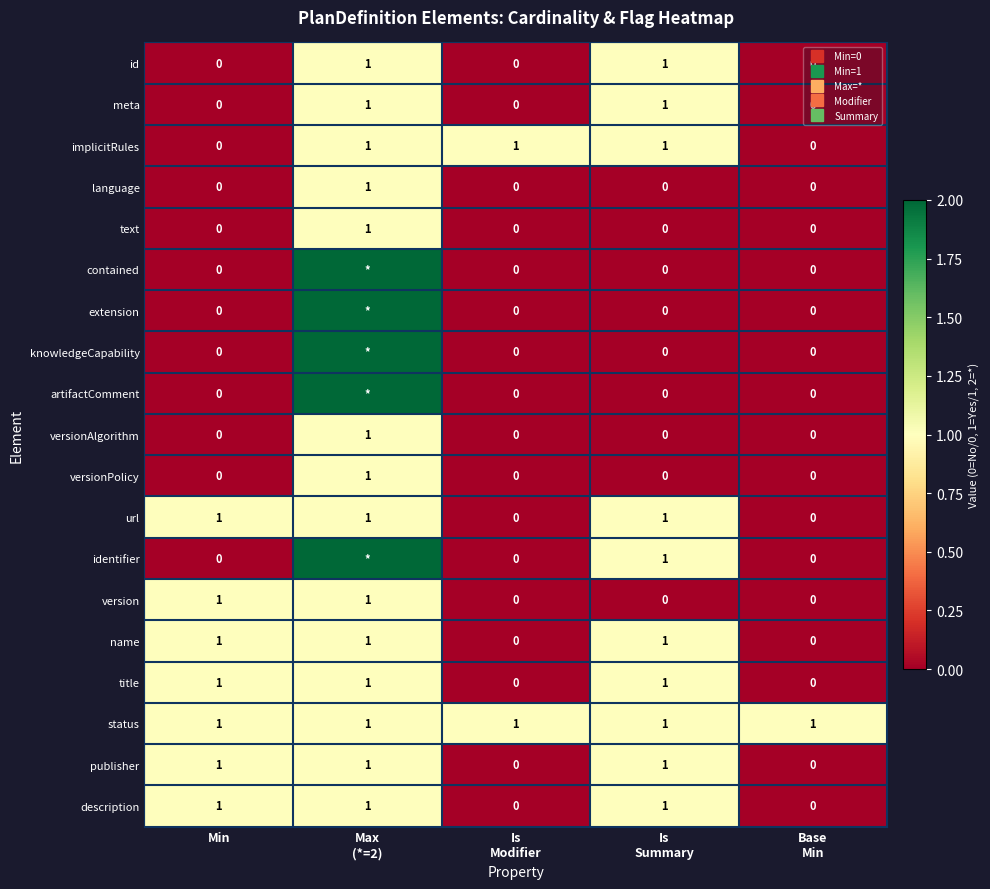

Which has a higher value, Is
Summary or Min?

Is
Summary